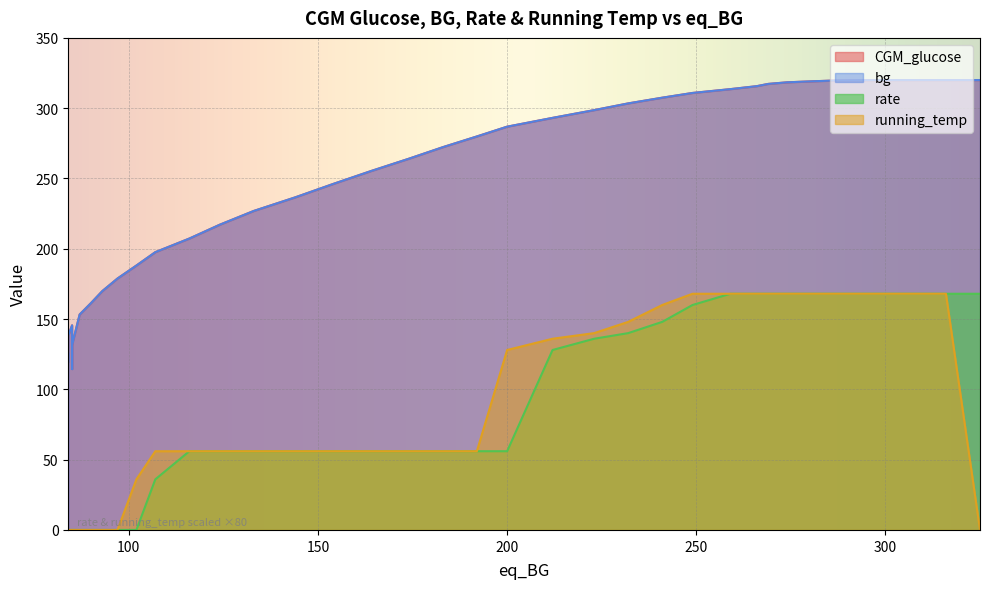

Which series has the largest range (max minus min)?

bg